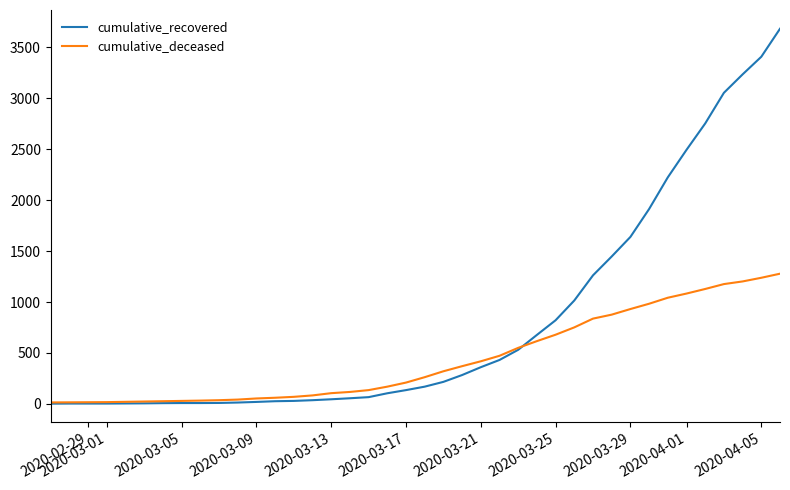

Which series has the largest total across all categories?

cumulative_recovered